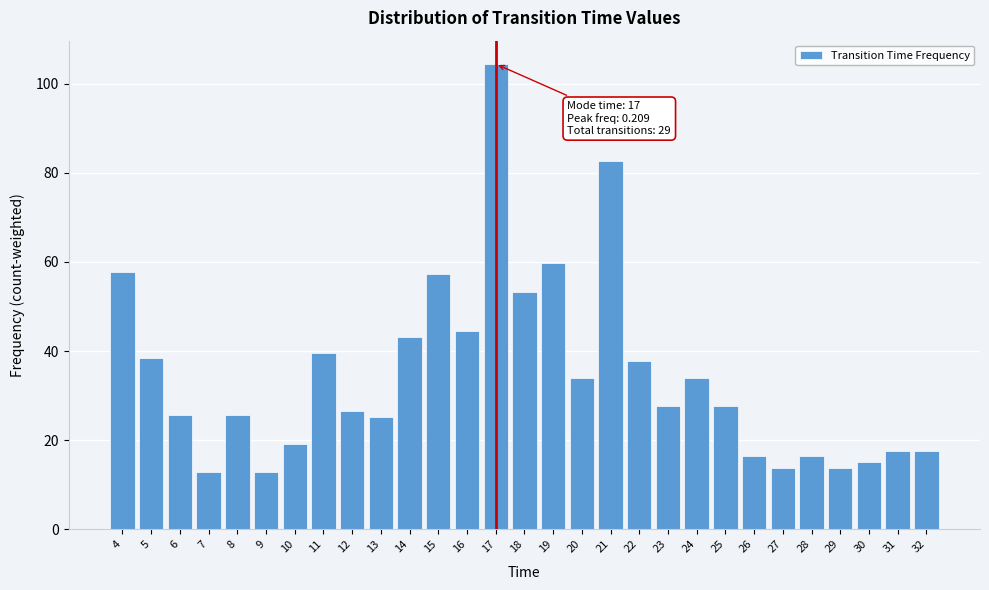

What is the greatest value displayed?

104.4